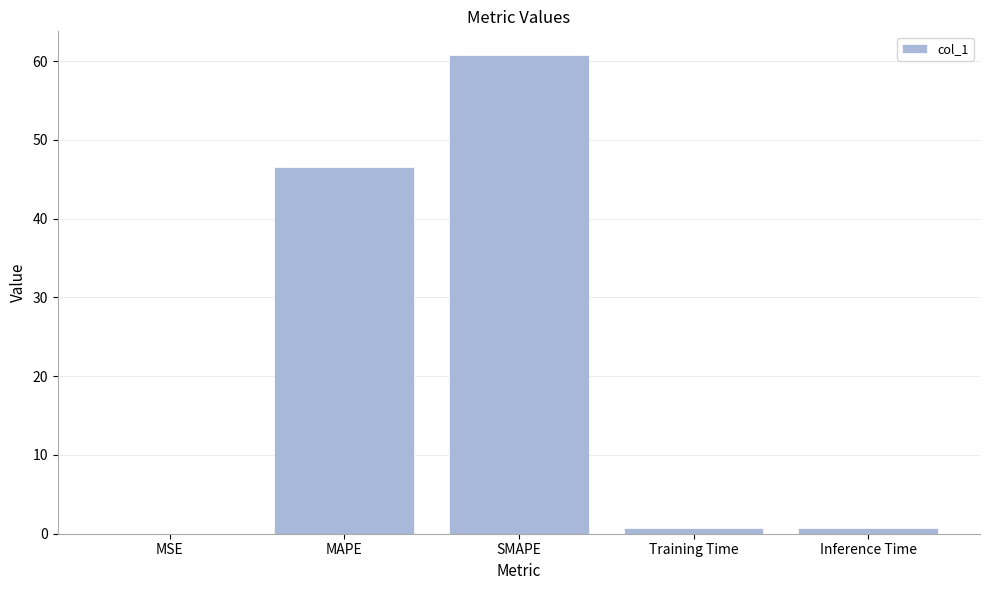

What is the greatest value displayed?

60.8